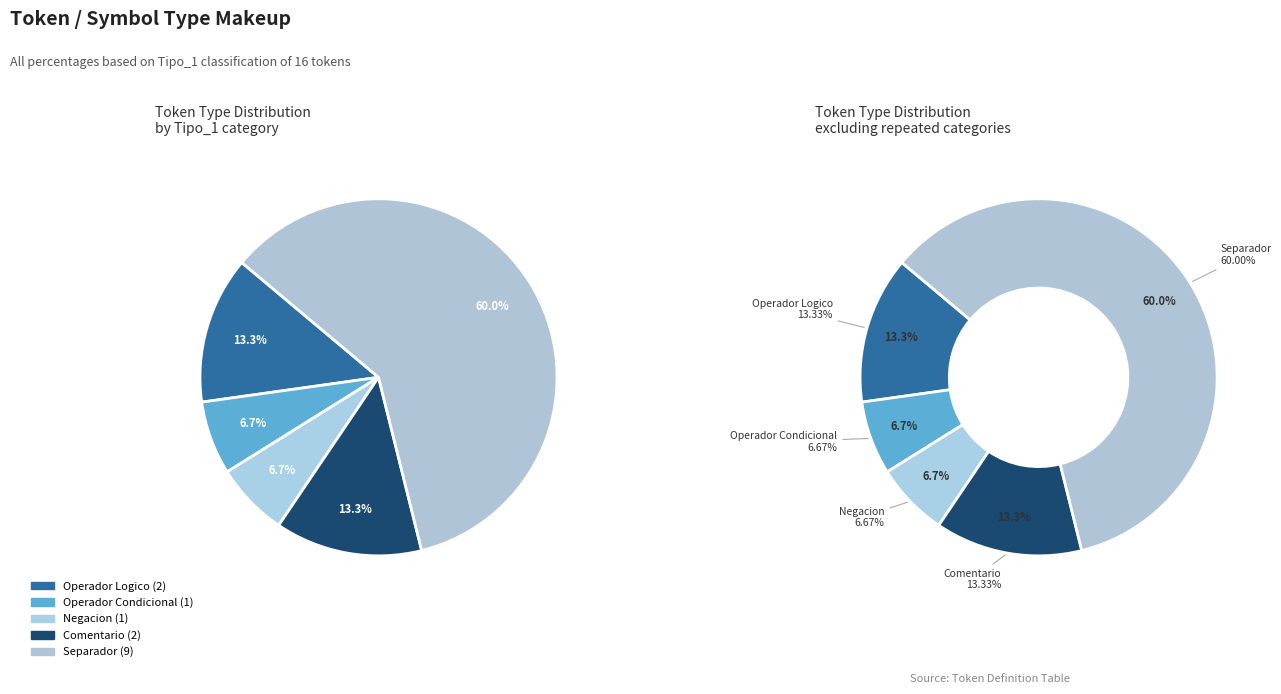

Is it true that Comentario is 24% of the pie?

False